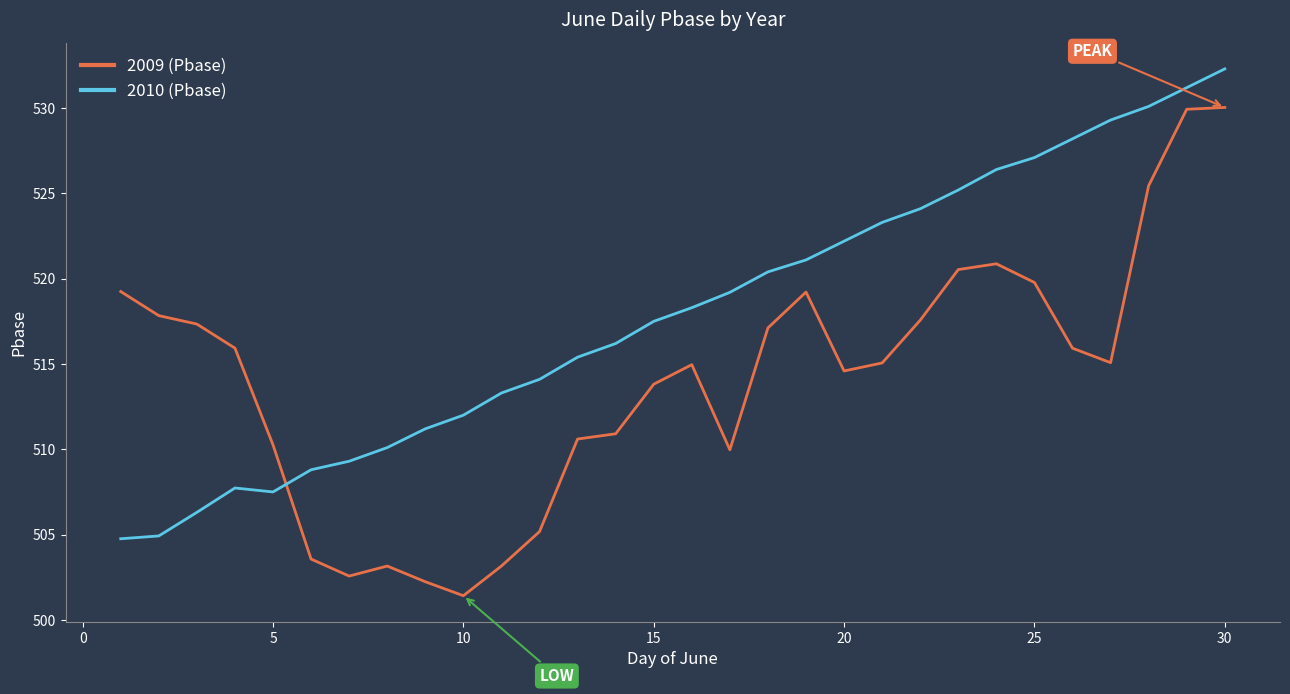

Which series has the largest total across all categories?

2010 (Pbase)